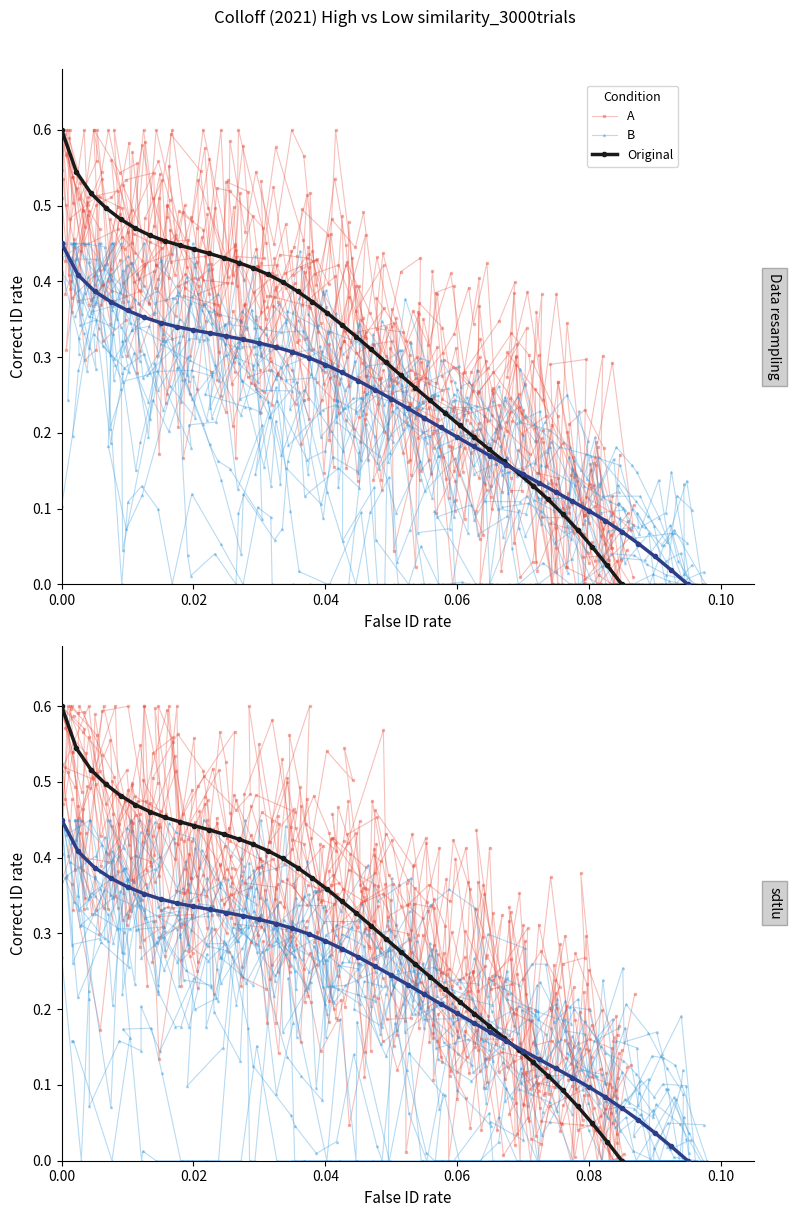

What is the difference between the maximum and second lowest values in the A series?

0.6